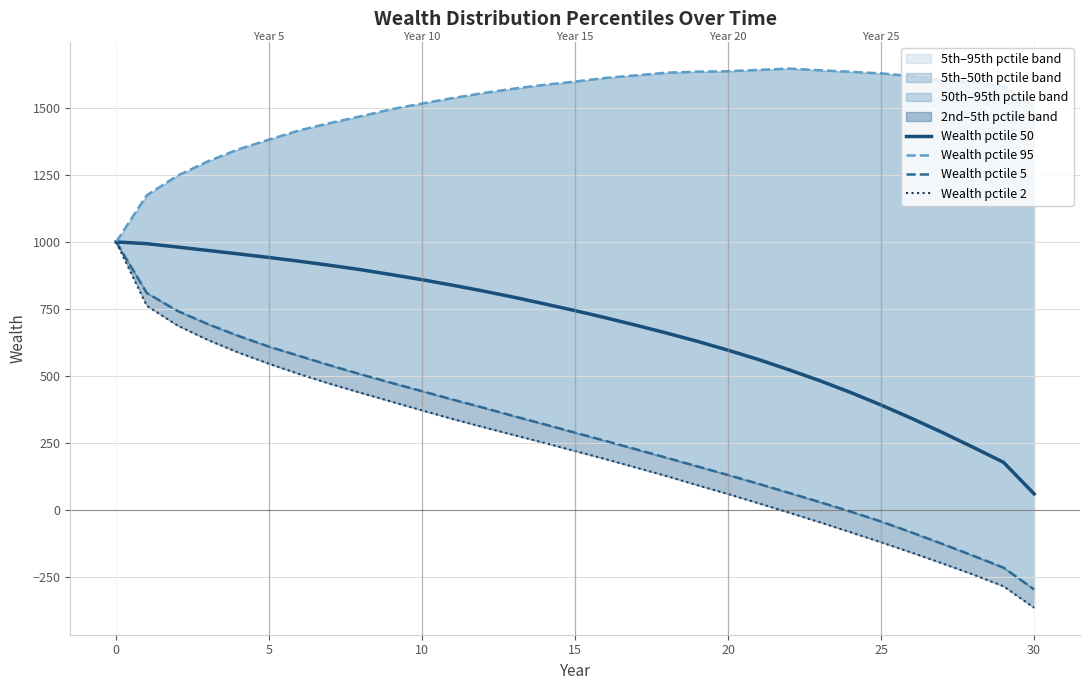

Is it true that Wealth pctile 5 equals 318.9 at 14?

True